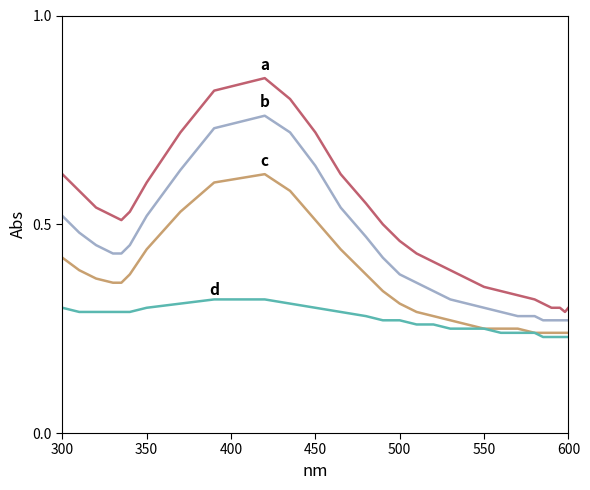

Does the chart display data point markers on the line(s)?

No